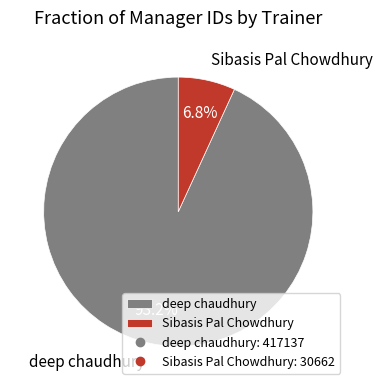

Between deep chaudhury and Sibasis Pal Chowdhury, which is larger?

deep chaudhury